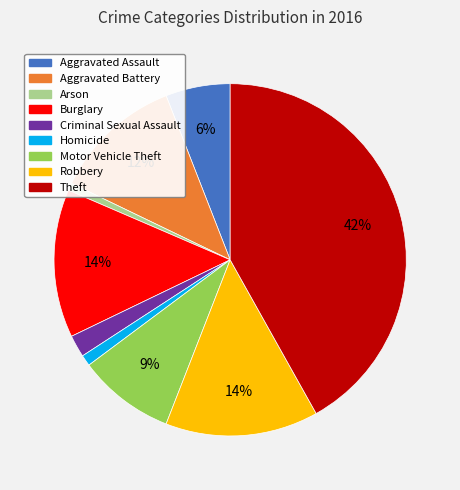

Combined, do Homicide and Burglary account for over 50%?

No